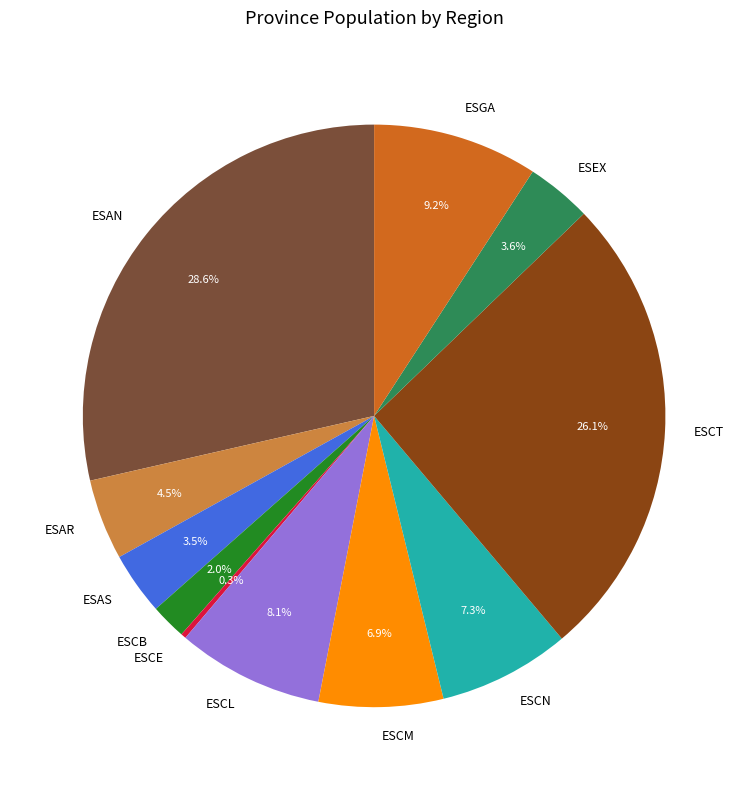

Which slice is the largest?

ESAN